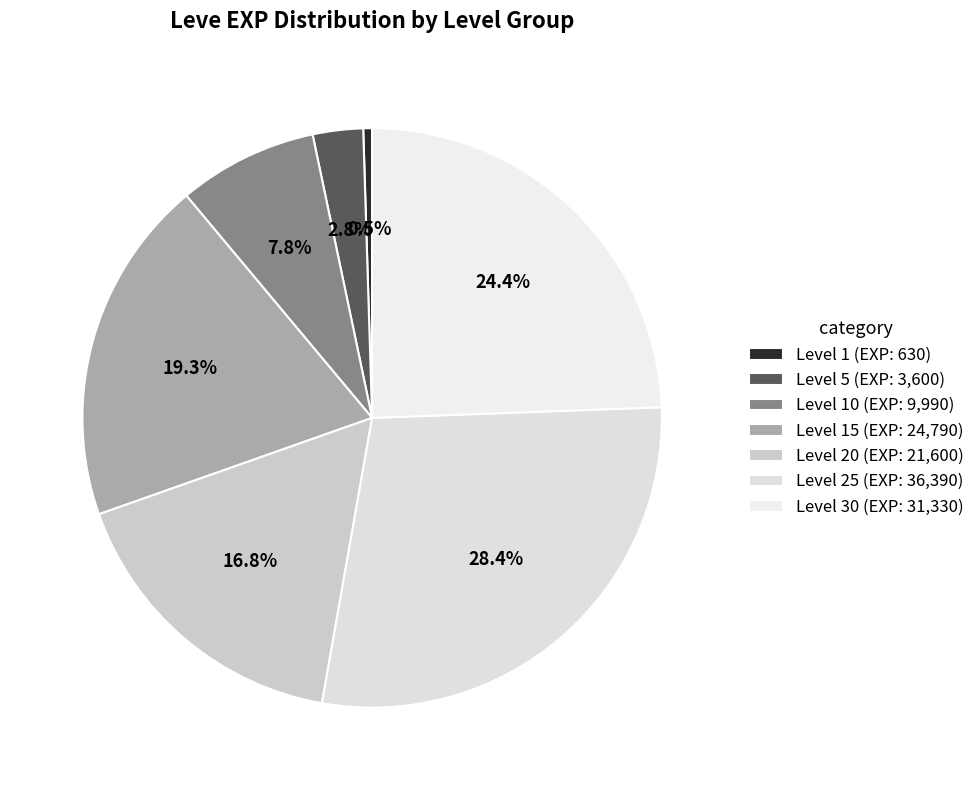

Rank the categories by value from highest to lowest.

Level 25 (EXP: 36,390), Level 30 (EXP: 31,330), Level 15 (EXP: 24,790), Level 20 (EXP: 21,600), Level 10 (EXP: 9,990), Level 5 (EXP: 3,600), Level 1 (EXP: 630)